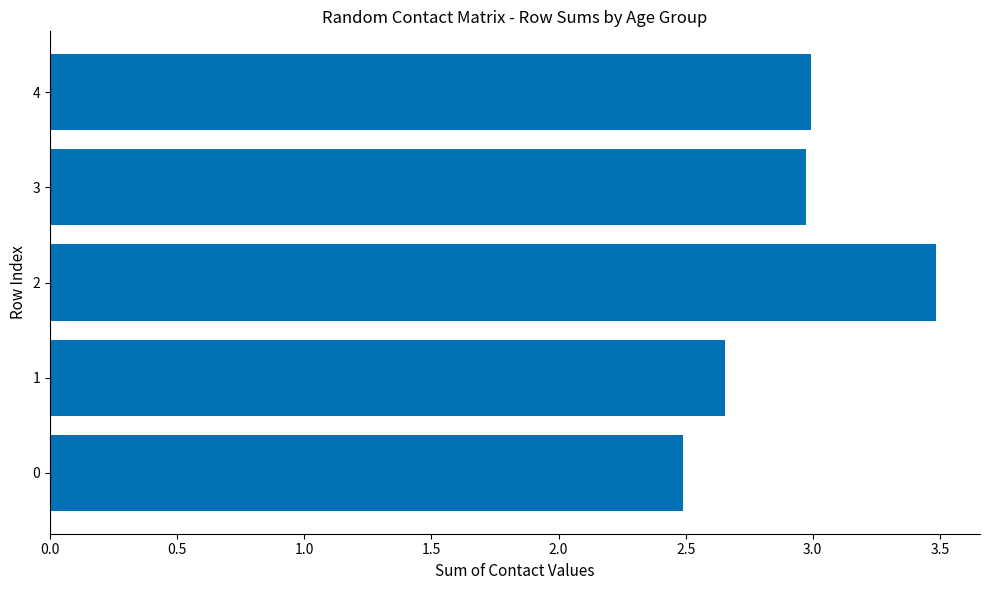

What is the difference between the second highest and second lowest values?

0.3